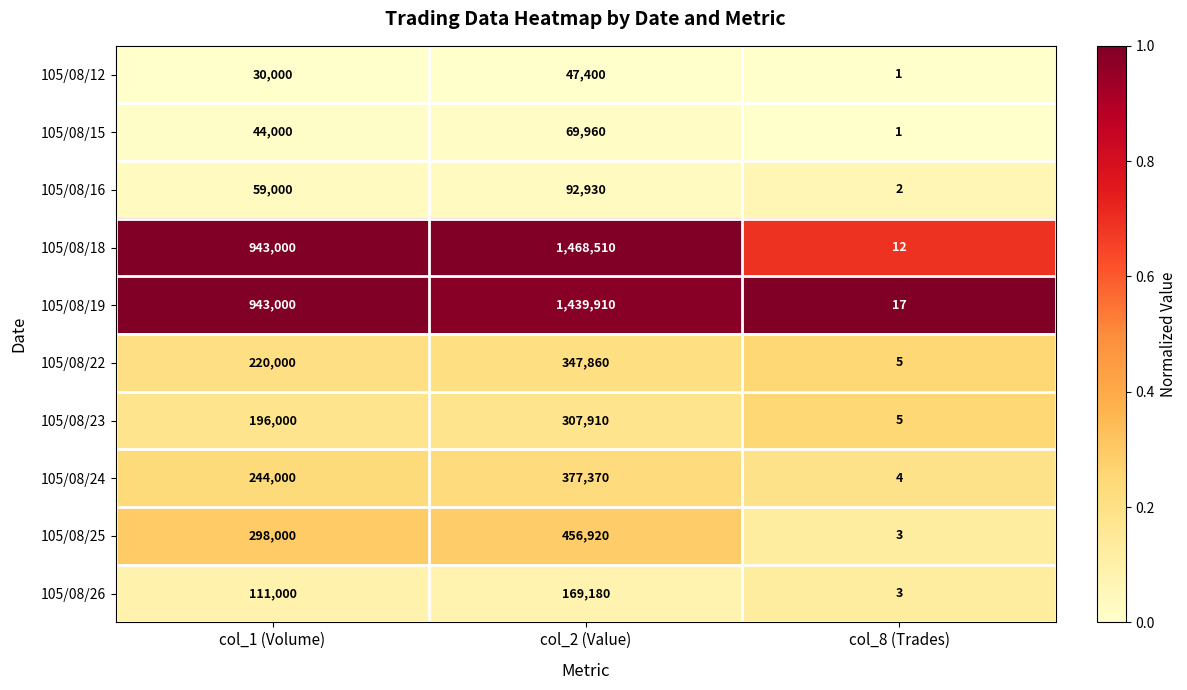

What is the total value across all series at col_8 (Trades)?

53